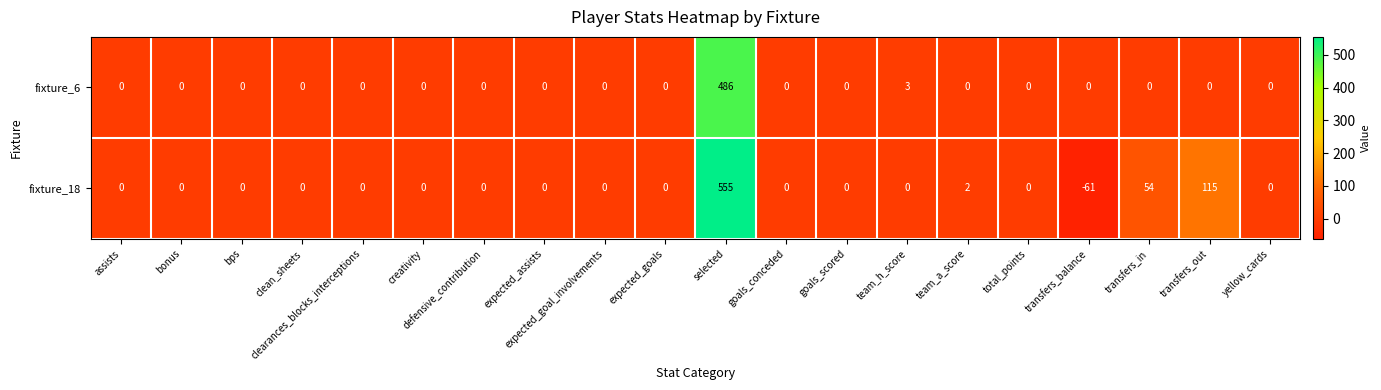

At which label is fixture_6 closest to 243?

team_h_score